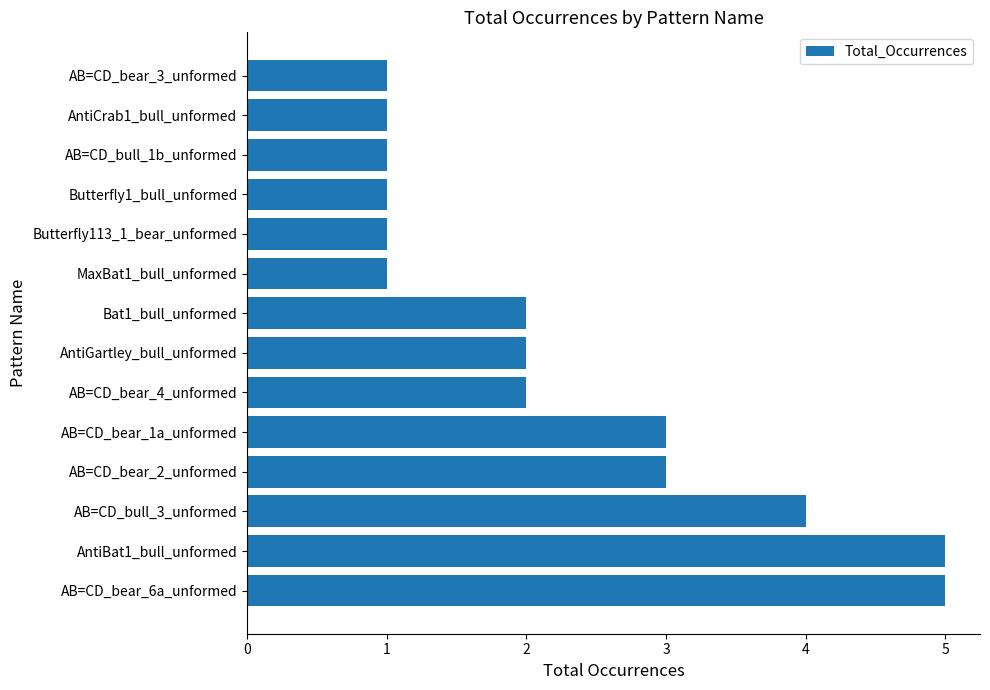

The chart shows a value of 1 at Butterfly113_1_bear_unformed. True or false?

True